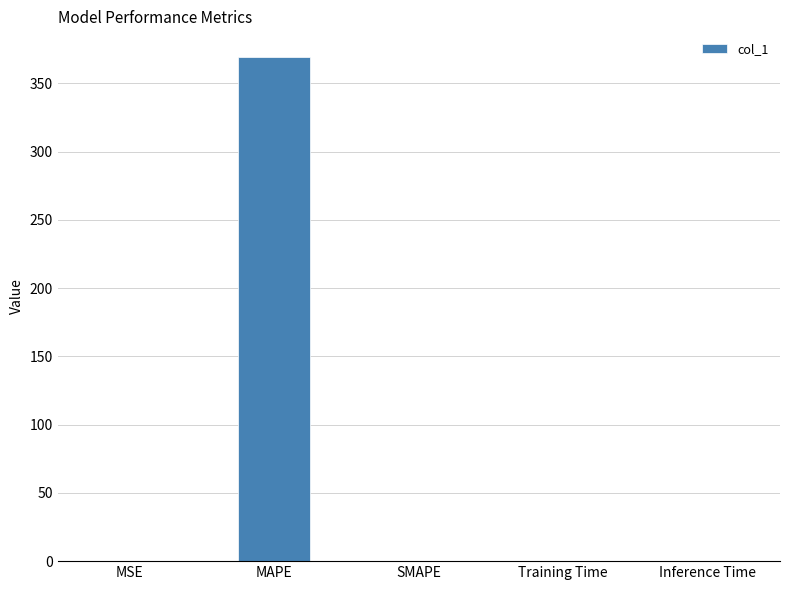

What is the sum of all values?

369.6